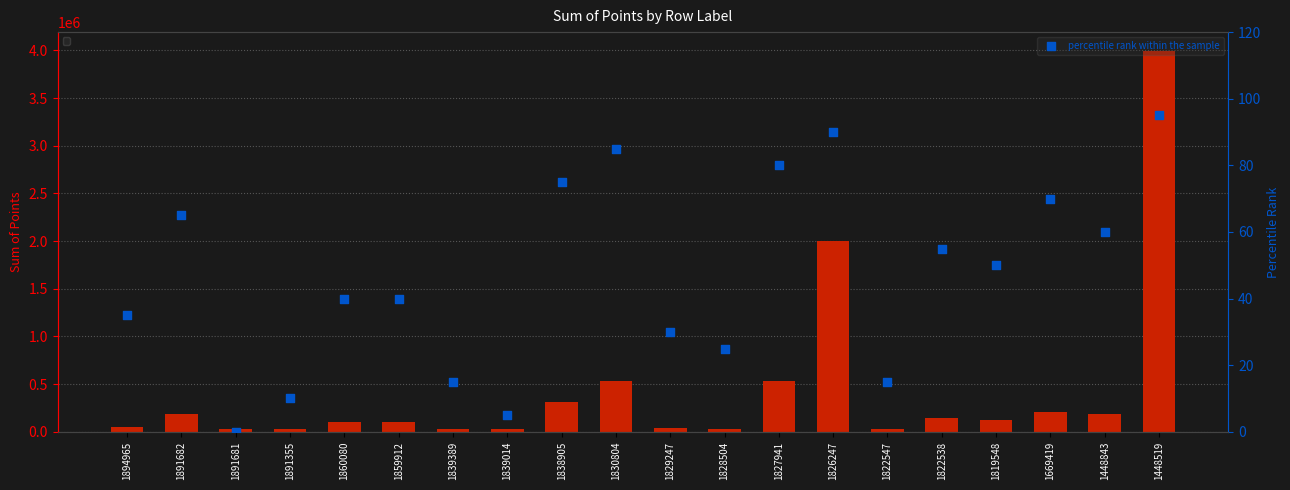

What is the total value across all series at 1891355?

29010.0